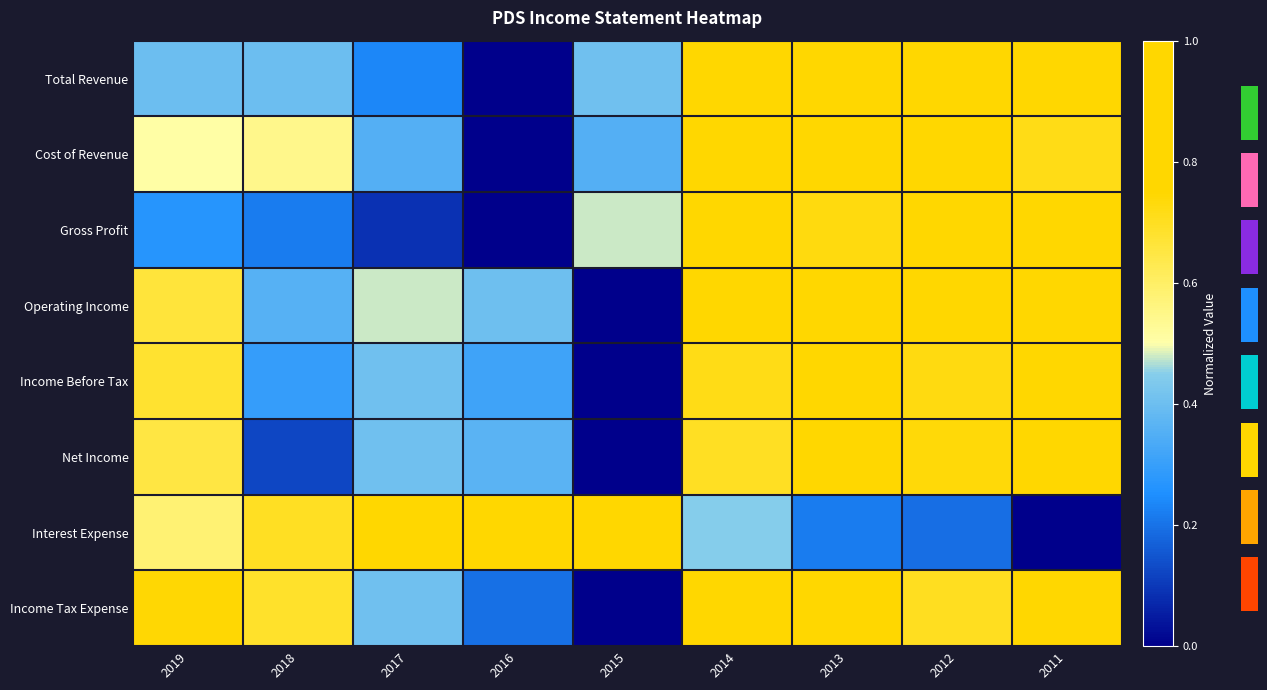

True or false: Income Tax Expense has a value of 0.1 at 2017.

False